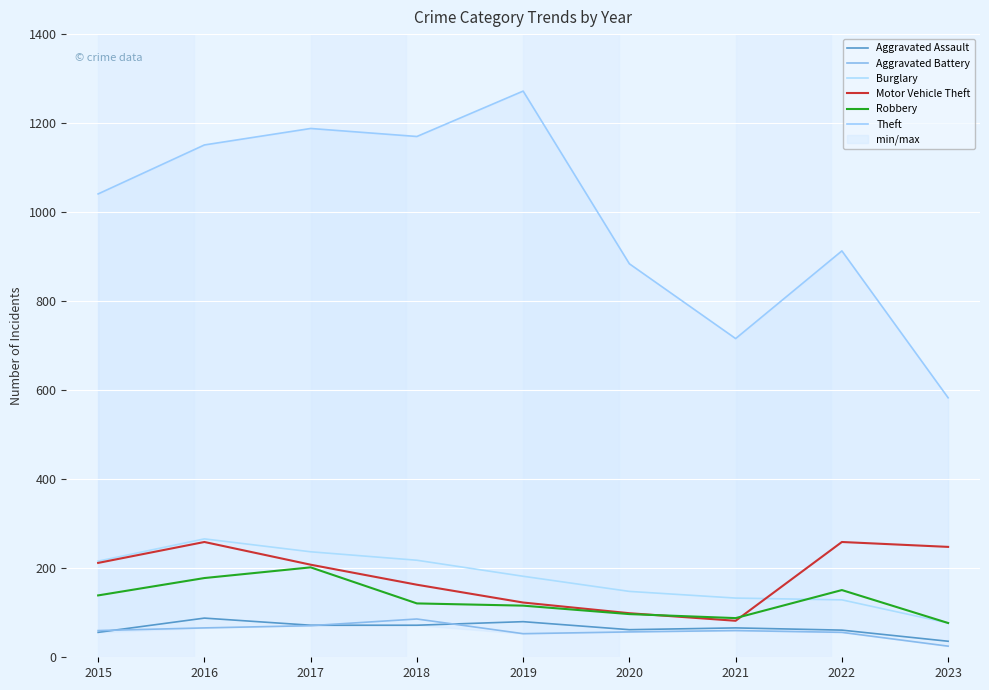

True or false: Robbery has a value of 56 at 2019.

False